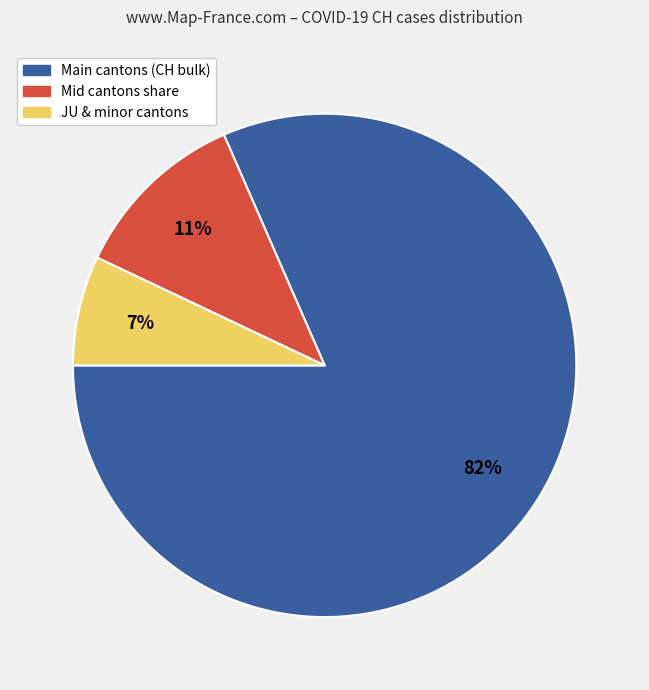

Count the number of slices in the pie.

3